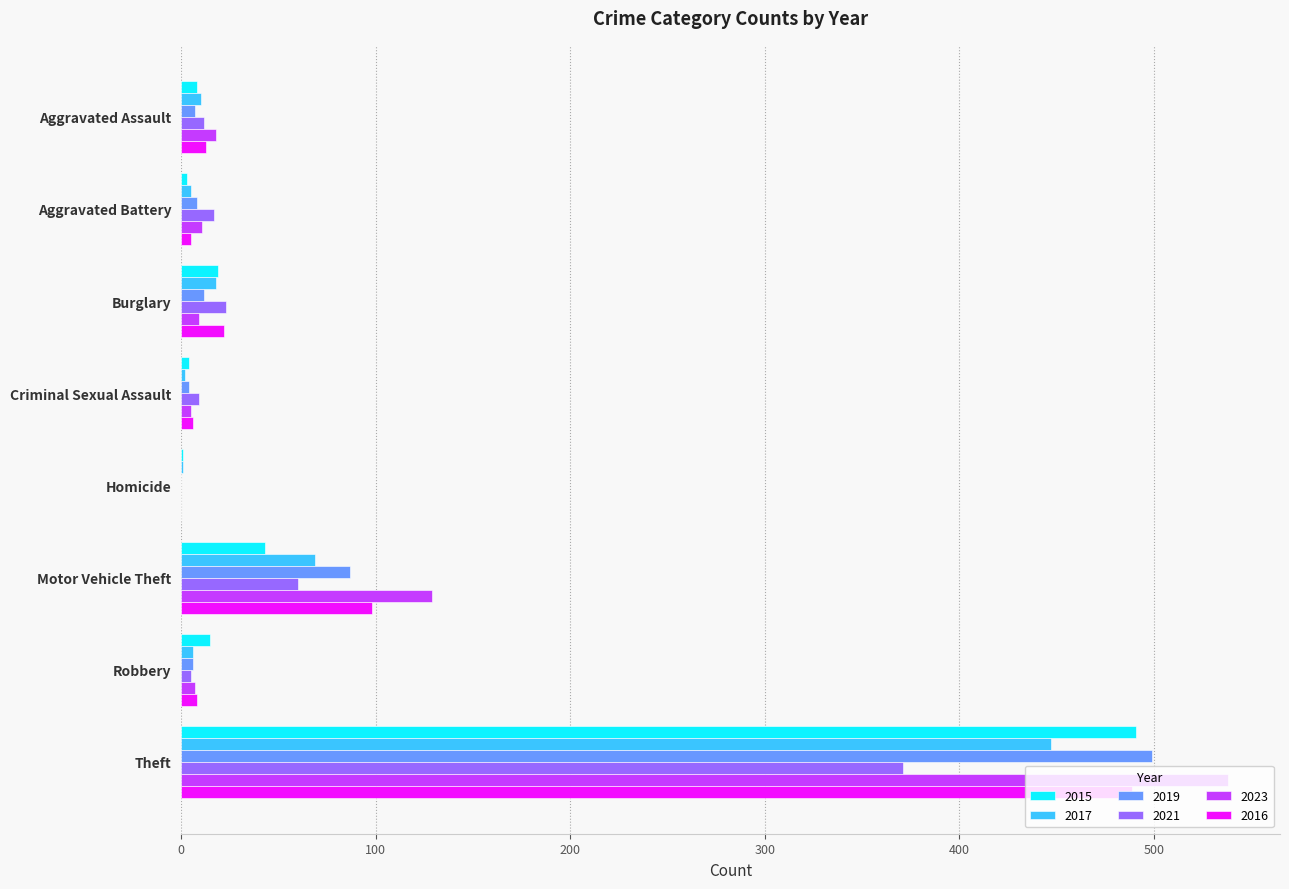

What is the sum of all 2017 values?

558